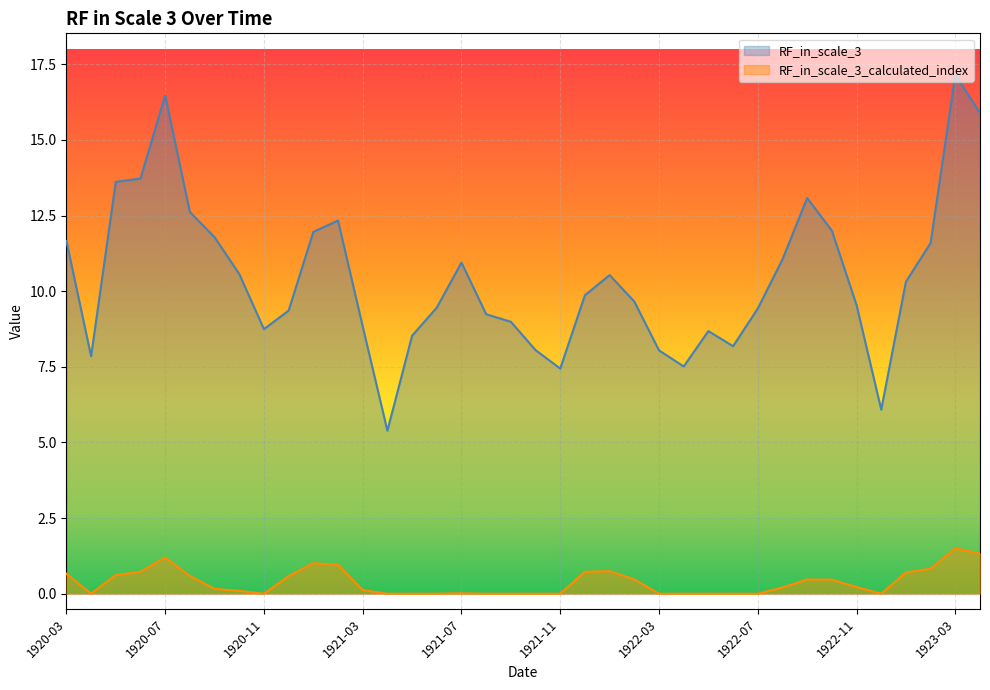

What is the difference between the maximum and minimum values in the RF_in_scale_3 series?

11.8